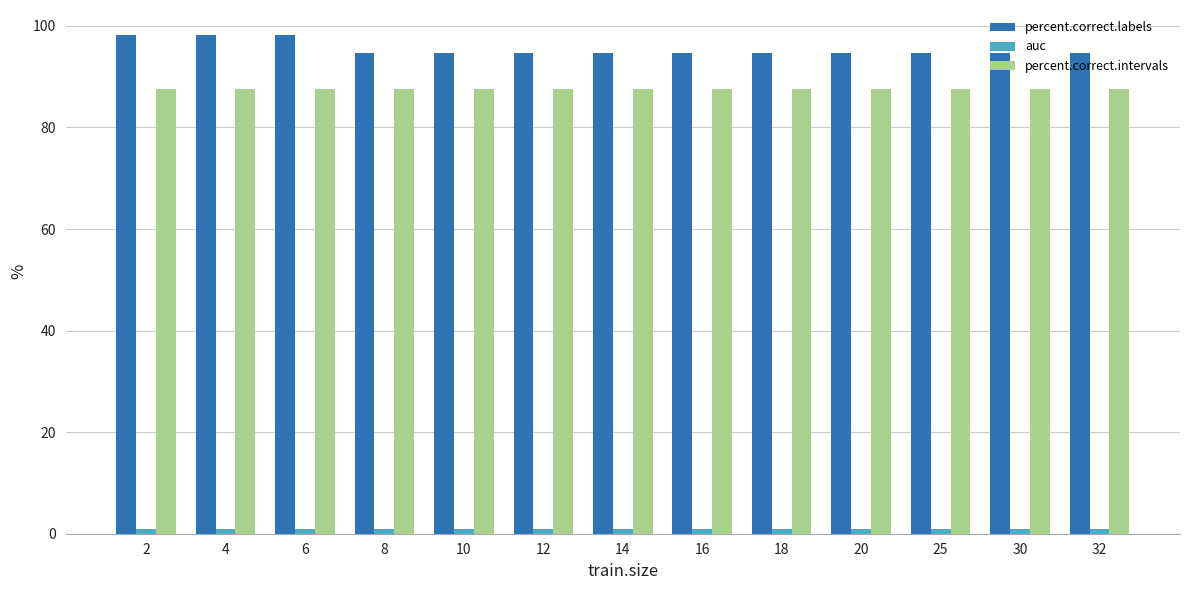

Which series has the largest range (max minus min)?

percent.correct.labels